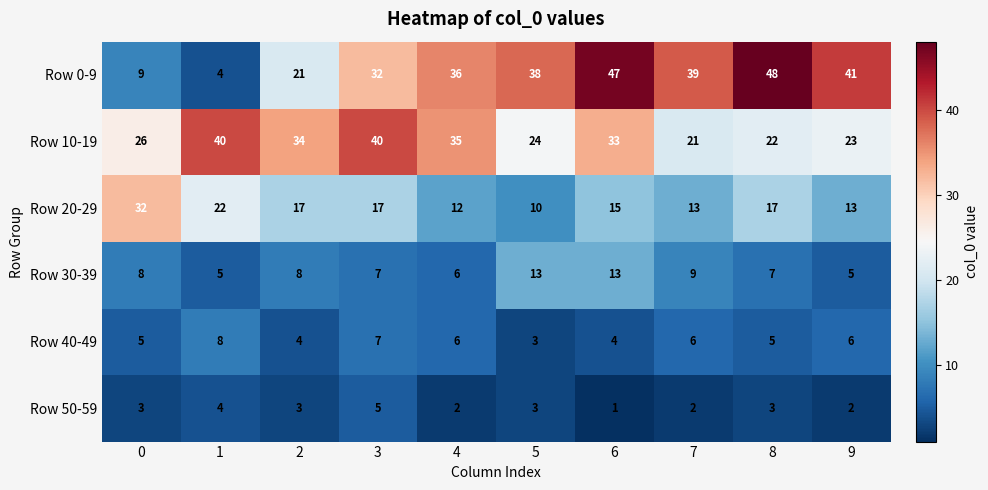

Rank the series at 0 from highest to lowest value.

Row 20-29, Row 10-19, Row 0-9, Row 30-39, Row 40-49, Row 50-59